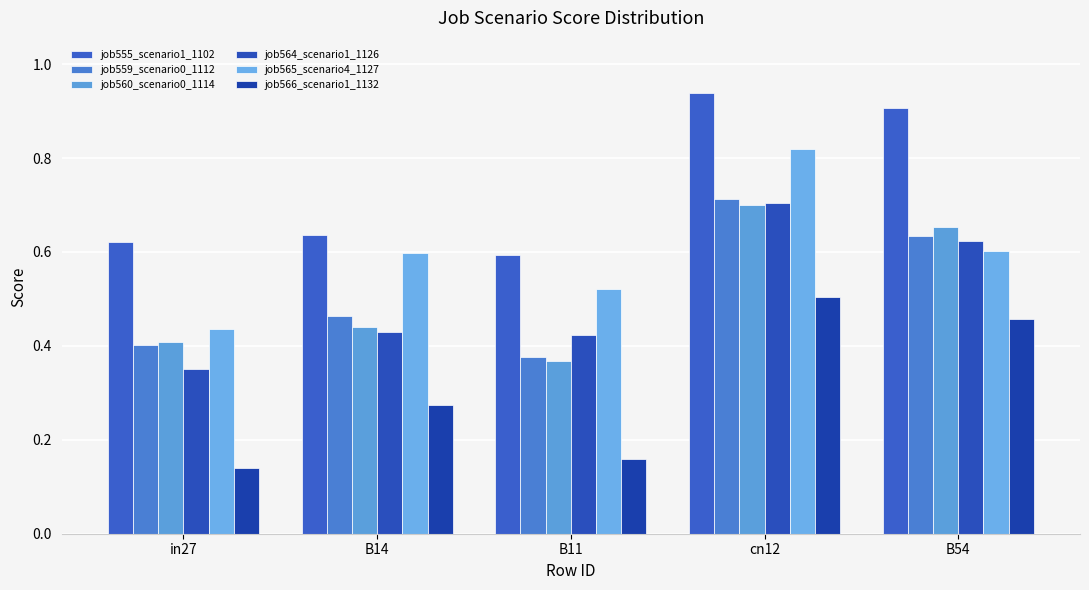

What is the approximate value of job565_scenario4_1127 at B54?

0.6